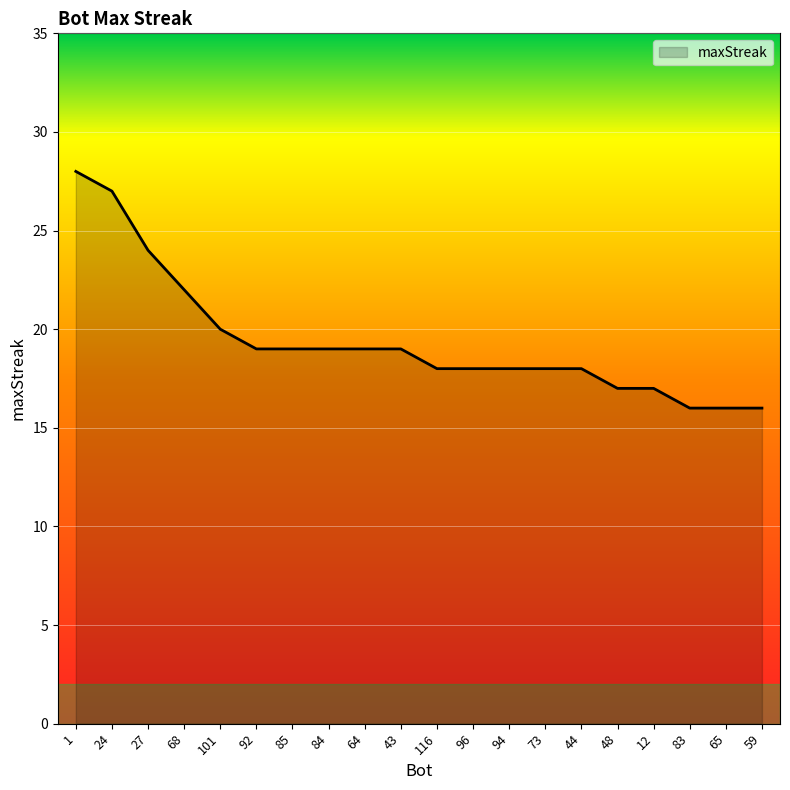

How many distinct data groups are displayed?

1